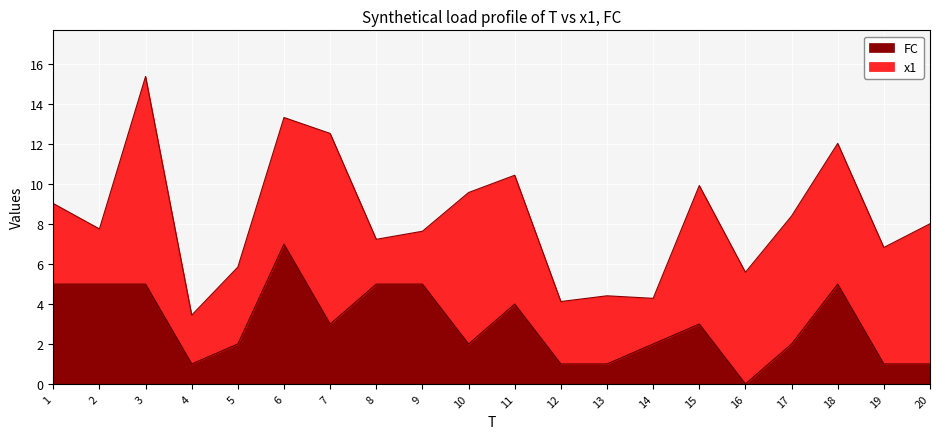

What is the total value across all series at 3?

15.4